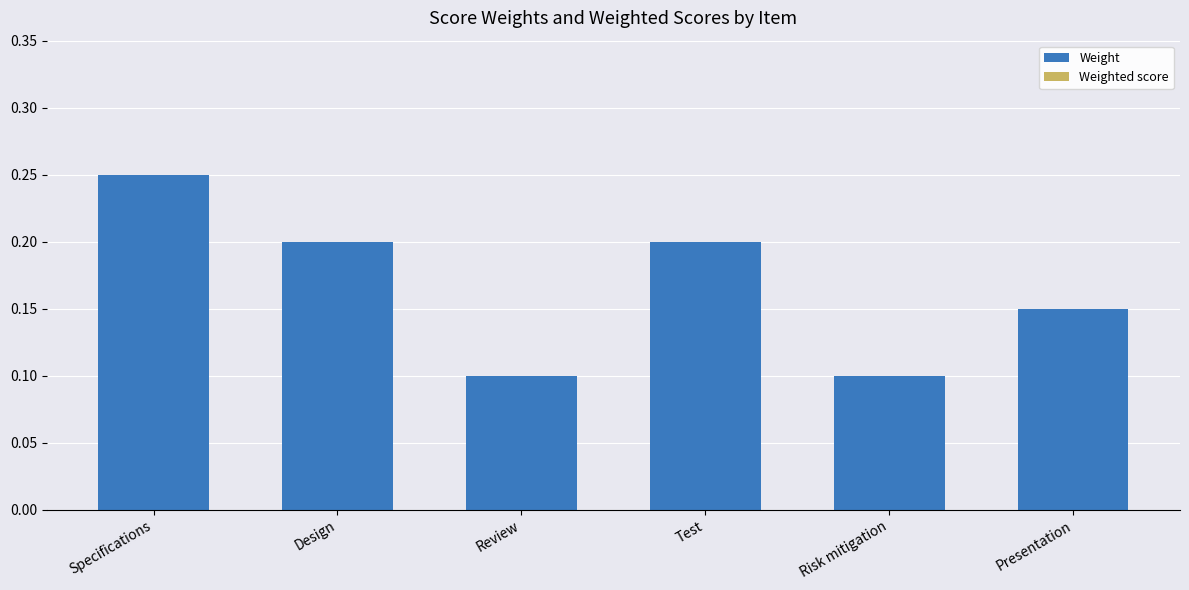

How many distinct data groups are displayed?

1